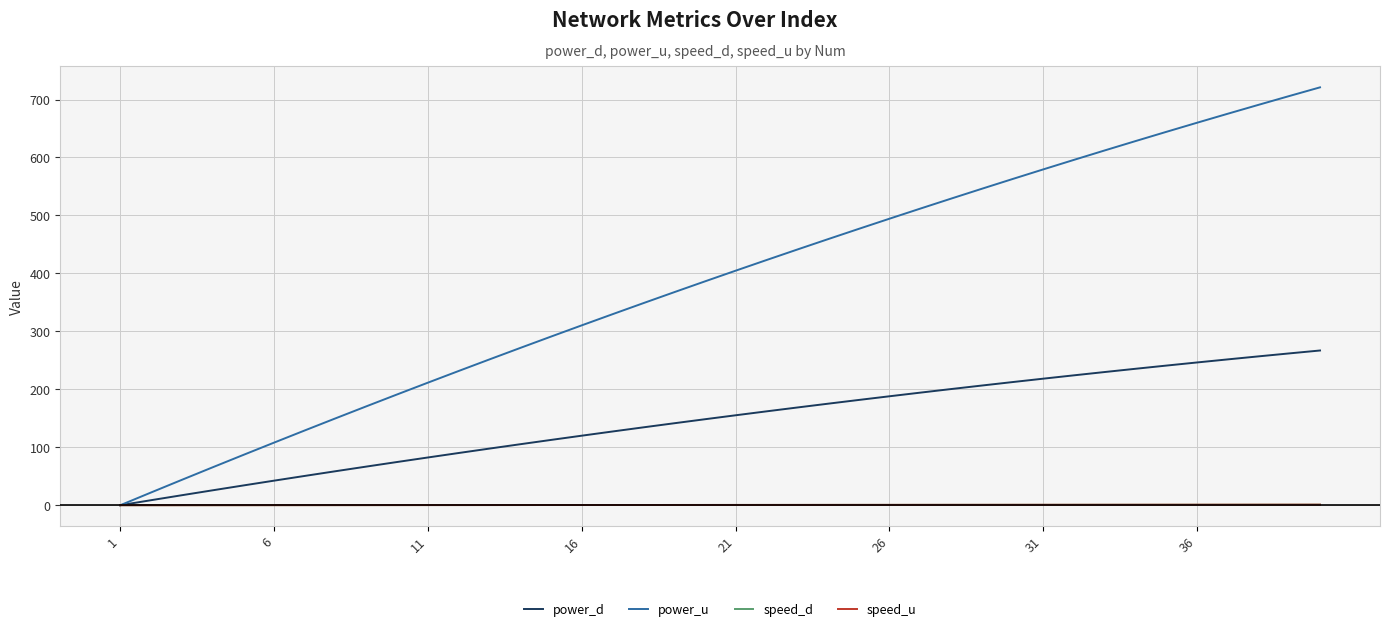

Reading left to right, list all the values displayed in this chart.

power_d: 0.0	8.7	17.2	25.7	34.1	42.4	50.6	58.7	66.7	74.6	82.4	90.1	97.7	105.2	112.7	120.0	127.2	134.3	141.4	148.3	155.2	161.9	168.6	175.1	181.6	188.0	194.2	200.4	206.5	212.5	218.3	224.1	229.8	235.4	240.9	246.3	251.6	256.8	262.0	267.0
power_u: 0.0	22.0	43.8	65.4	86.8	108.0	129.1	150.0	170.6	191.2	211.5	231.6	251.6	271.3	290.9	310.3	329.6	348.6	367.4	386.1	404.6	422.9	441.0	459.0	476.7	494.3	511.7	528.9	545.9	562.7	579.4	595.9	612.1	628.2	644.2	659.9	675.4	690.8	706.0	721.0
speed_d: 0.0	0.0	0.1	0.1	0.1	0.1	0.2	0.2	0.2	0.2	0.3	0.3	0.3	0.3	0.4	0.4	0.4	0.4	0.5	0.5	0.5	0.5	0.6	0.6	0.6	0.6	0.7	0.7	0.7	0.7	0.8	0.8	0.8	0.8	0.9	0.9	0.9	0.9	1.0	1.0
speed_u: 0.0	0.0	0.1	0.1	0.1	0.1	0.2	0.2	0.2	0.2	0.3	0.3	0.3	0.3	0.4	0.4	0.4	0.4	0.5	0.5	0.5	0.5	0.6	0.6	0.6	0.6	0.7	0.7	0.7	0.7	0.8	0.8	0.8	0.8	0.9	0.9	0.9	0.9	1.0	1.0